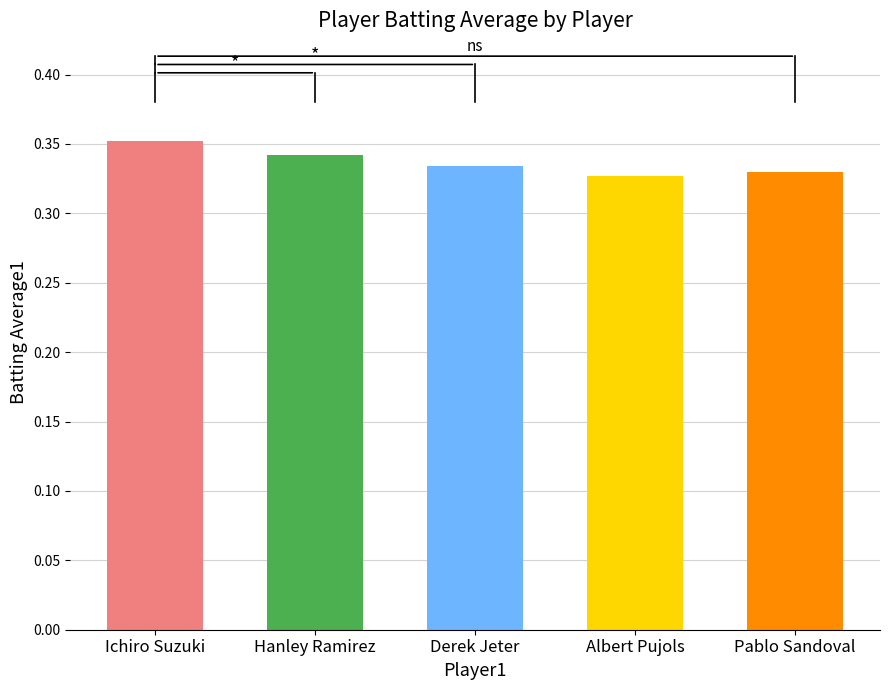

Which label corresponds to the largest value in the chart?

Ichiro Suzuki